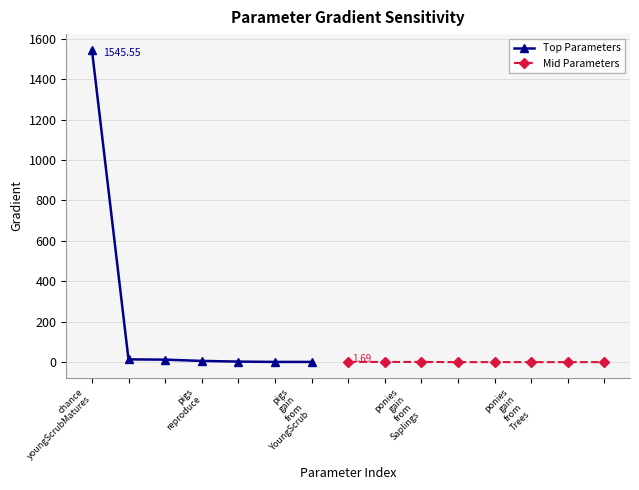

What is the difference between the second highest and second lowest values?

13.5